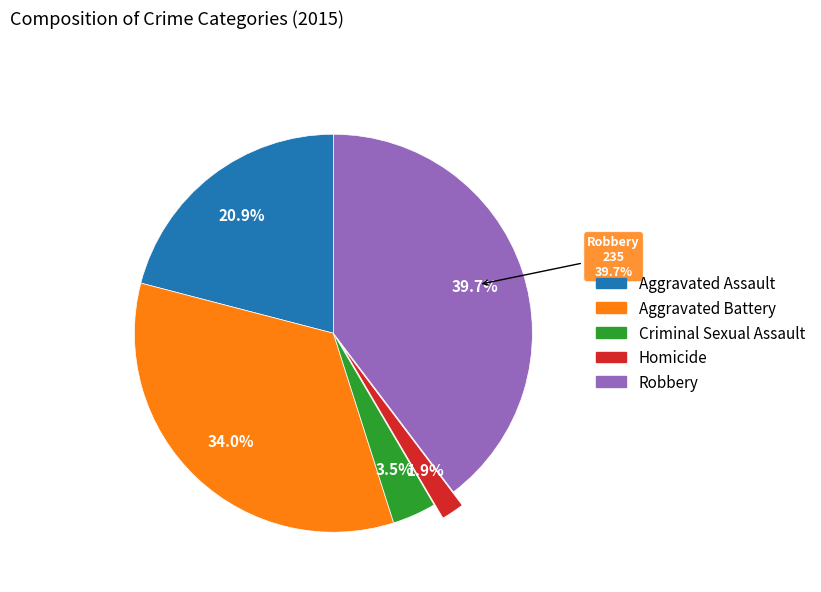

Which category has the smallest portion of the pie?

Homicide